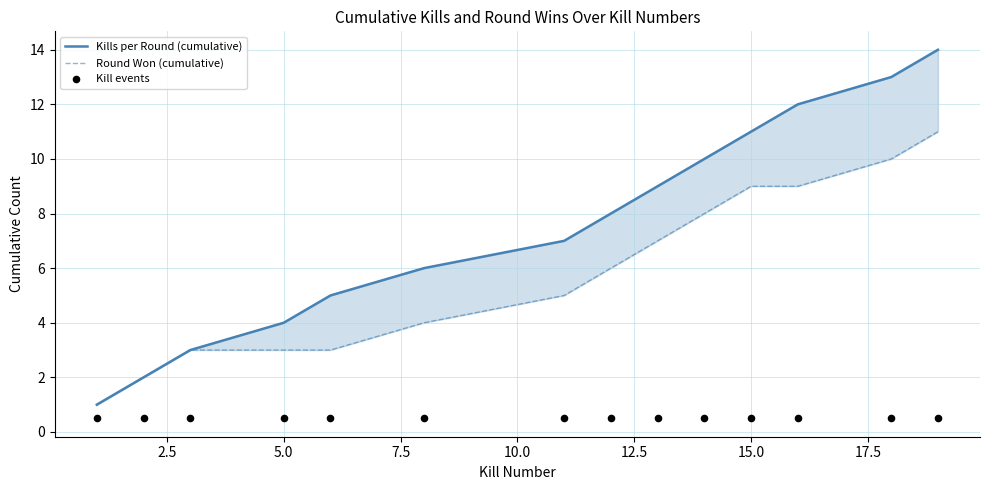

Which series has the largest total across all categories?

Kills per Round (cumulative)